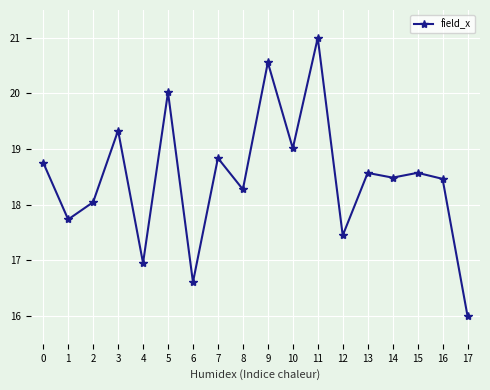

Which category has the lowest value across all series?

17